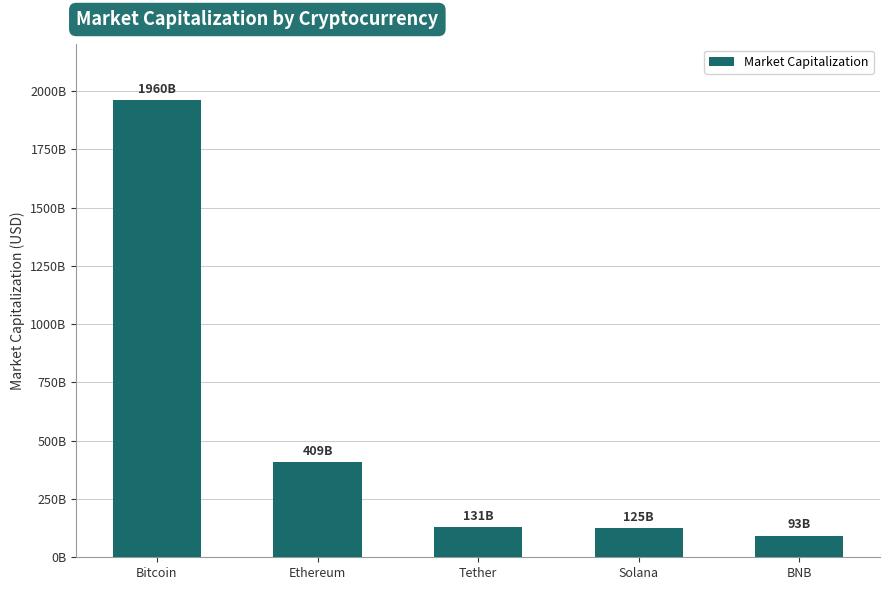

What is the difference between the maximum and minimum values?

1867441648851